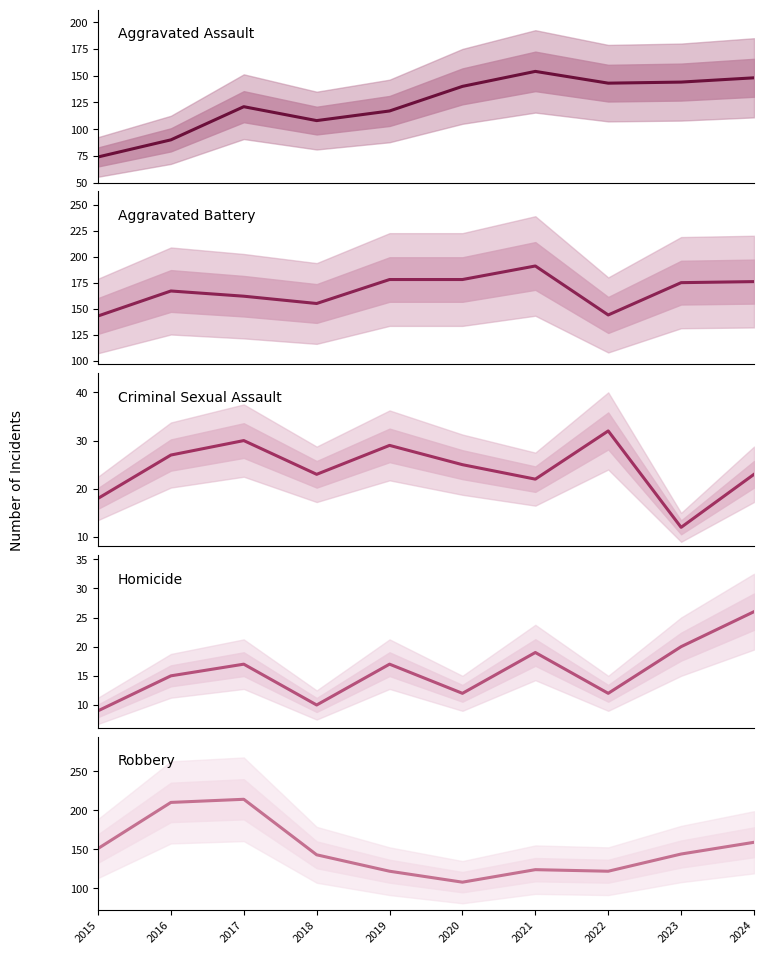

How many series are shown in this chart?

5